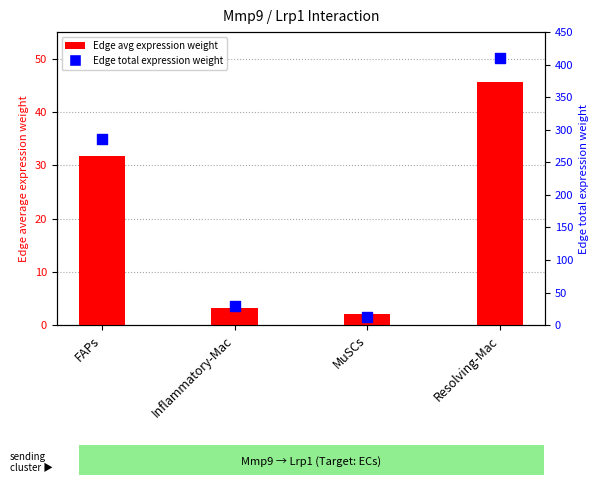

Which series reaches the minimum Y coordinate?

Edge avg expression weight